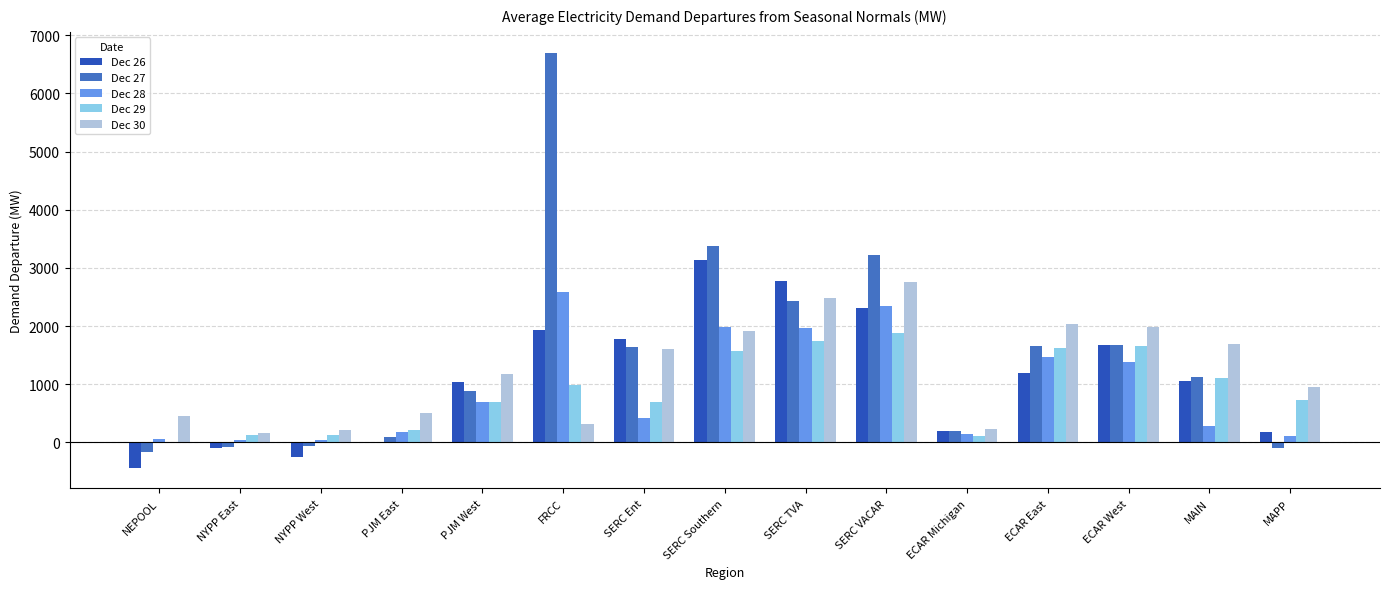

Is it true that Dec 28 equals 184.1 at PJM East?

True